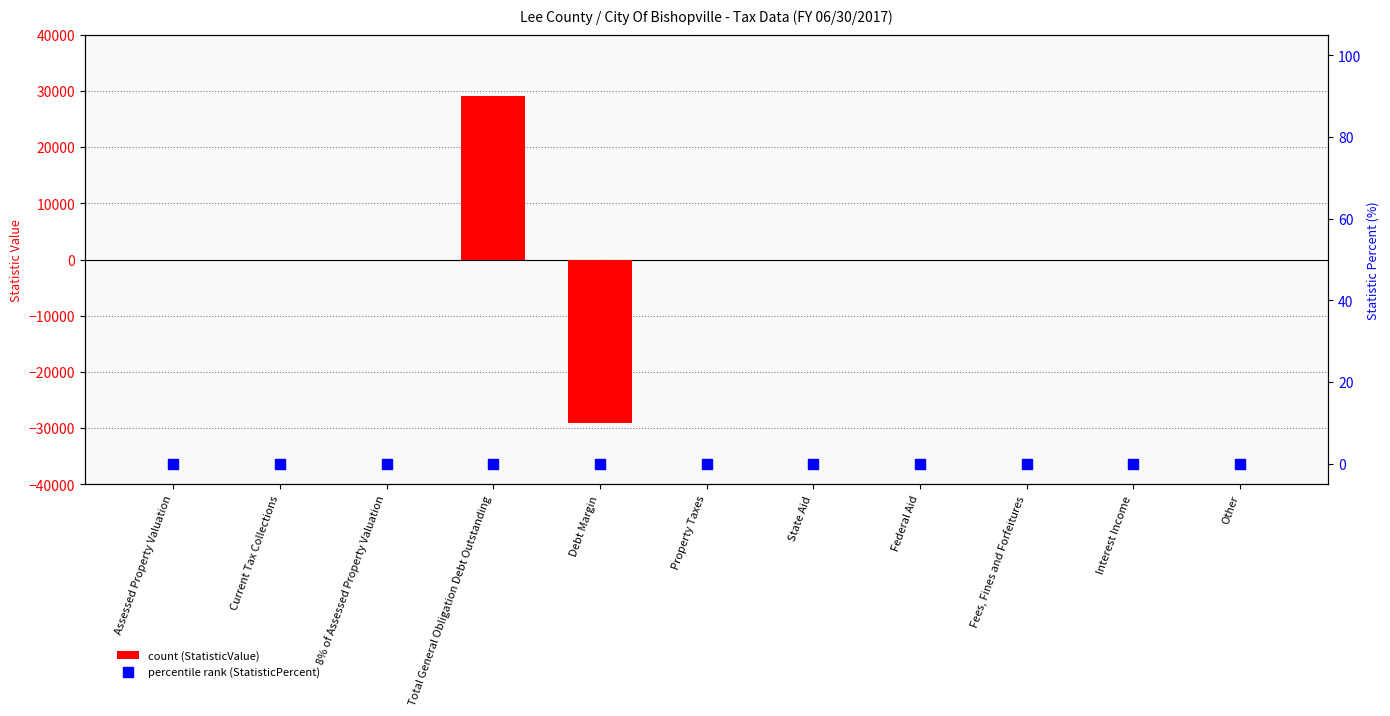

At how many categories does at least one series exceed 27892?

1